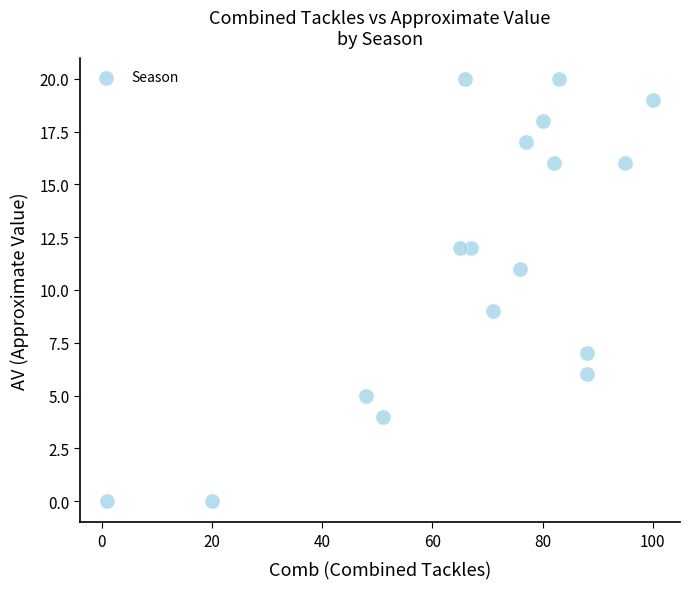

What is the range of X values (max minus min)?

99